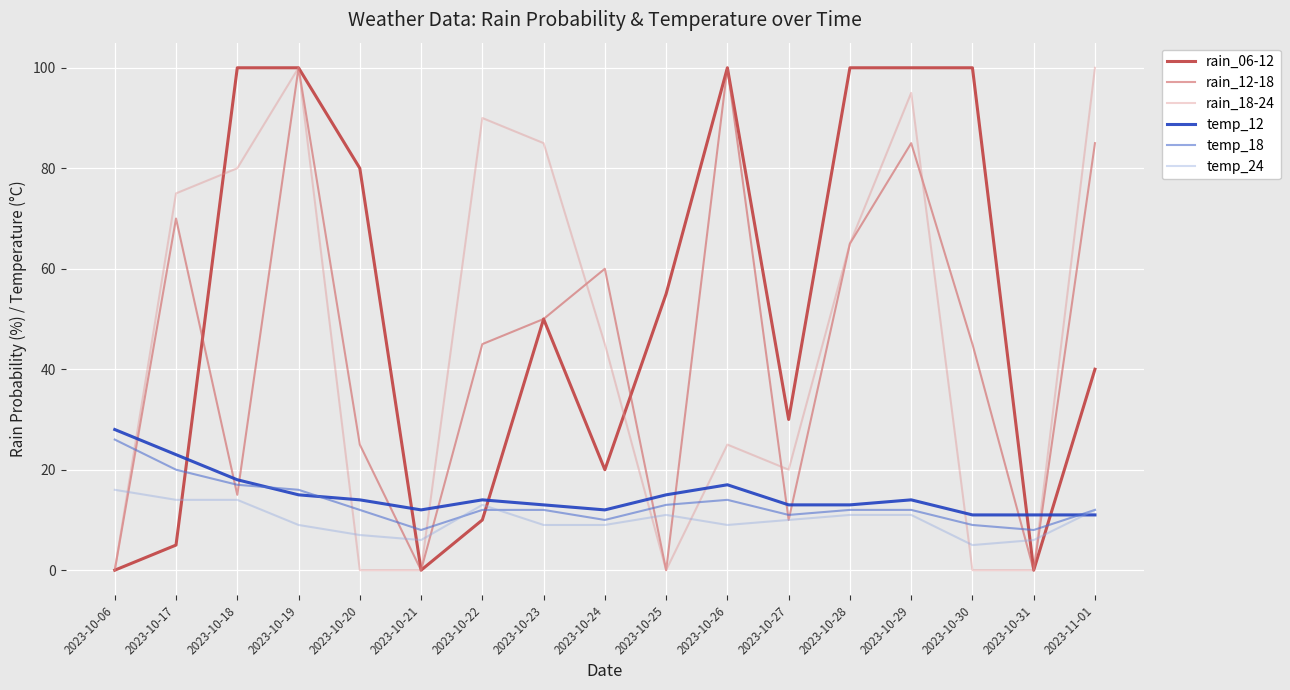

What position from the left is 2023-10-17?

2